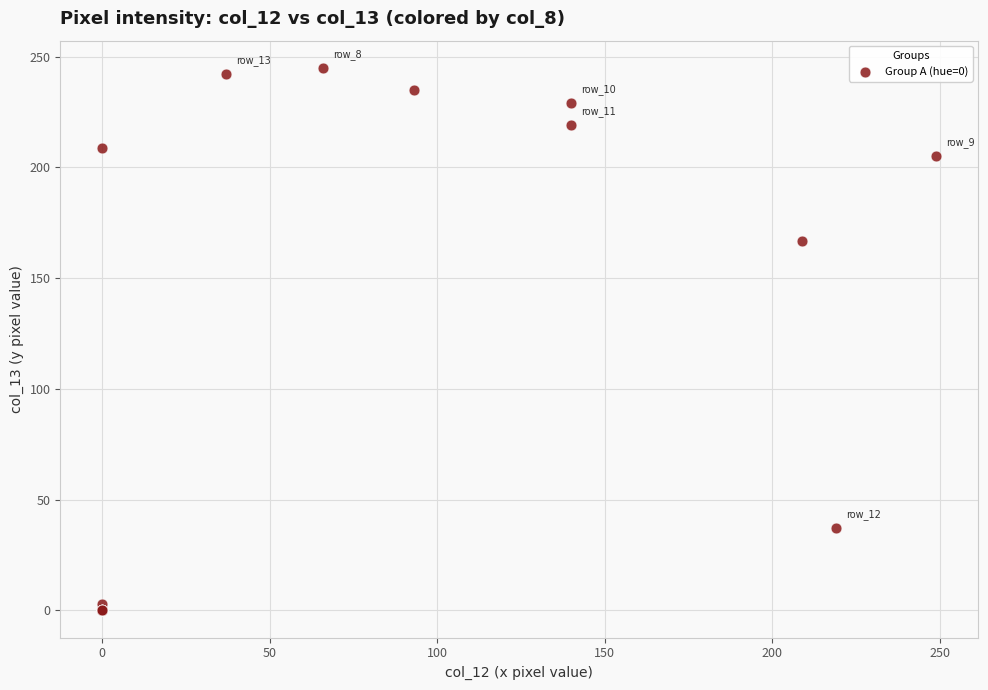

What Y value in the scatter plot is closest to 122?

167